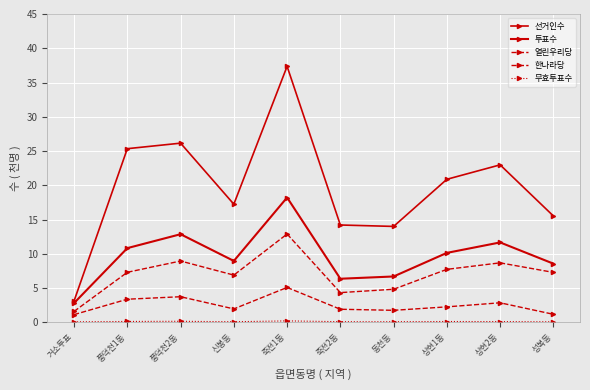

What is the total value across all series at 성복동?

32.7